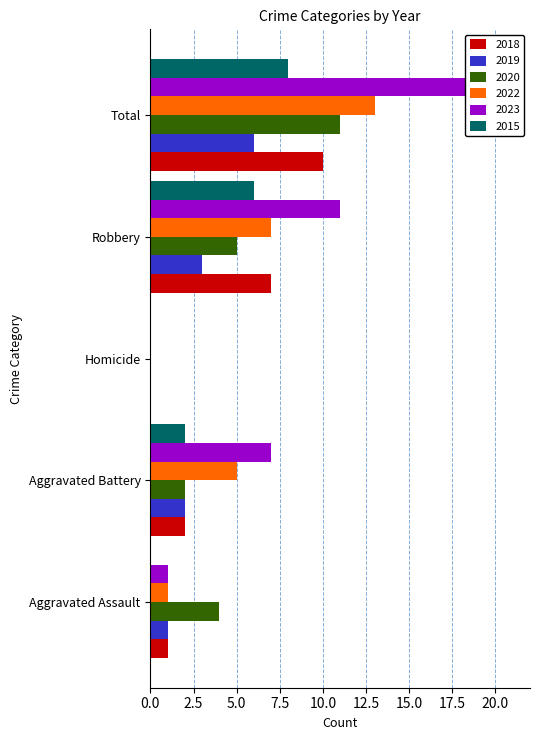

Does the chart contain stacked bars?

No